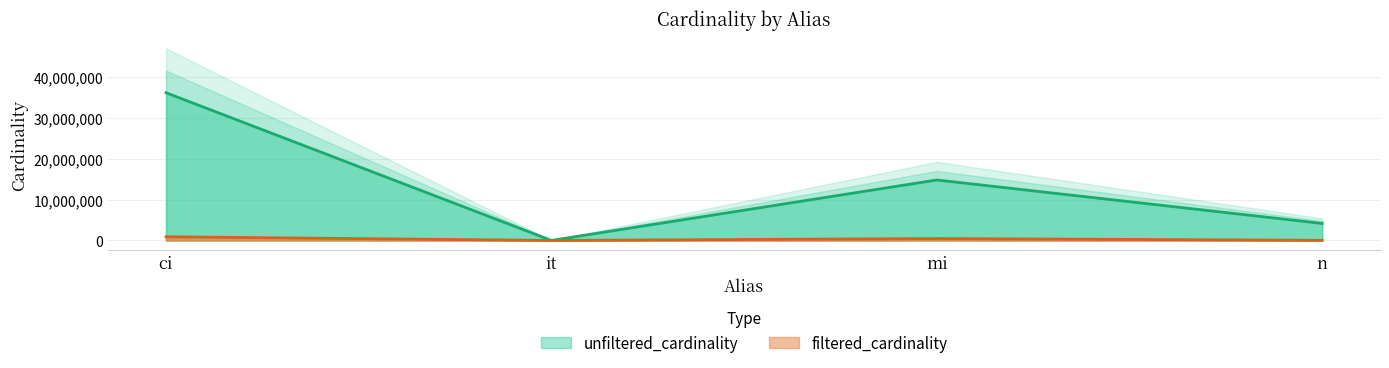

How many values in the filtered_cardinality series exceed 463988?

1